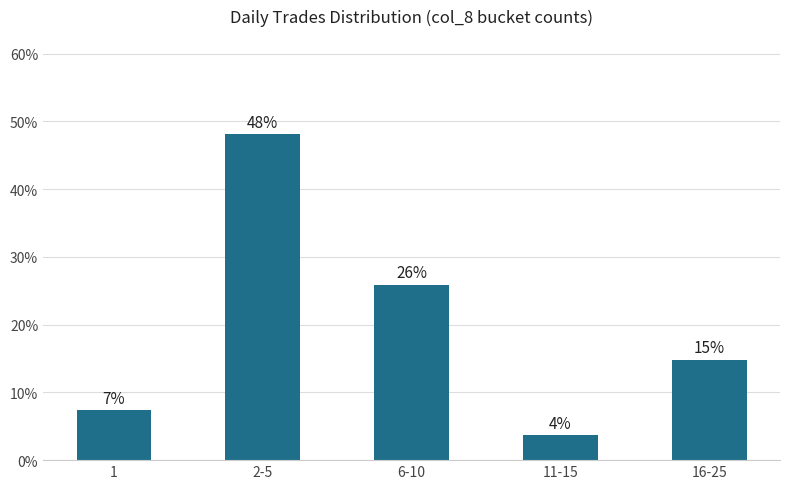

What is the label of the 2nd bar from the right?

11-15